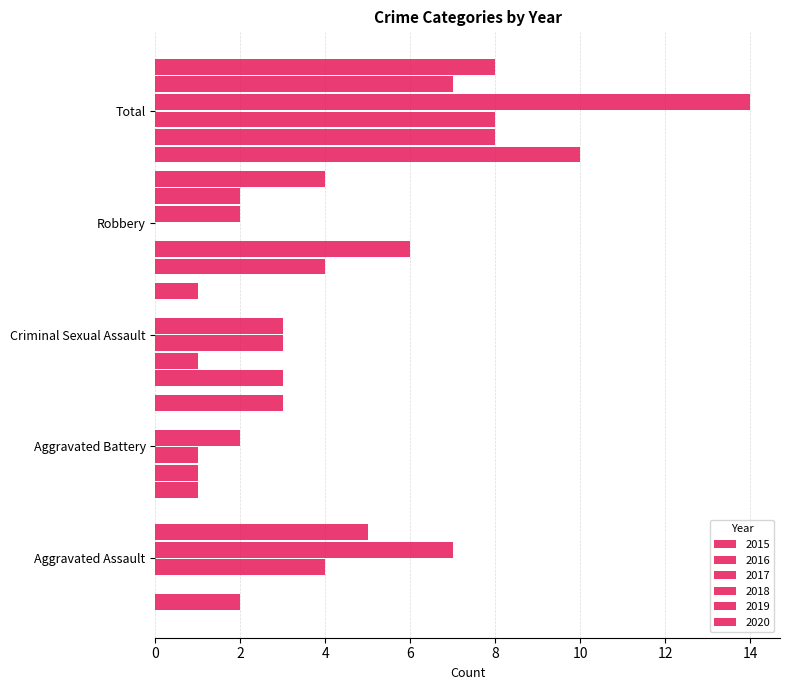

Which series has the widest spread of values?

2018